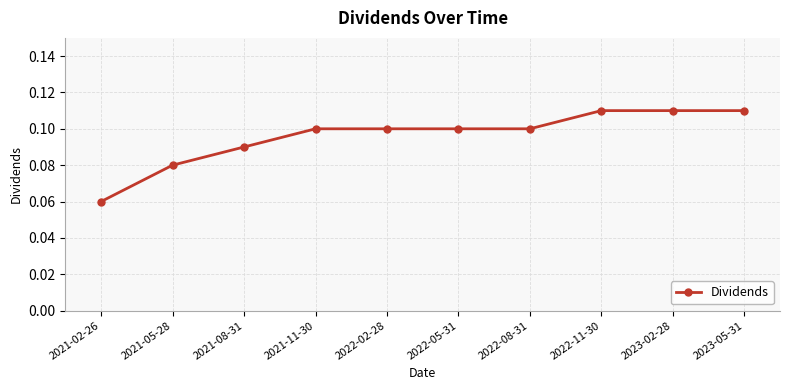

The value at 2023-05-31 is 0.1. True or false?

True